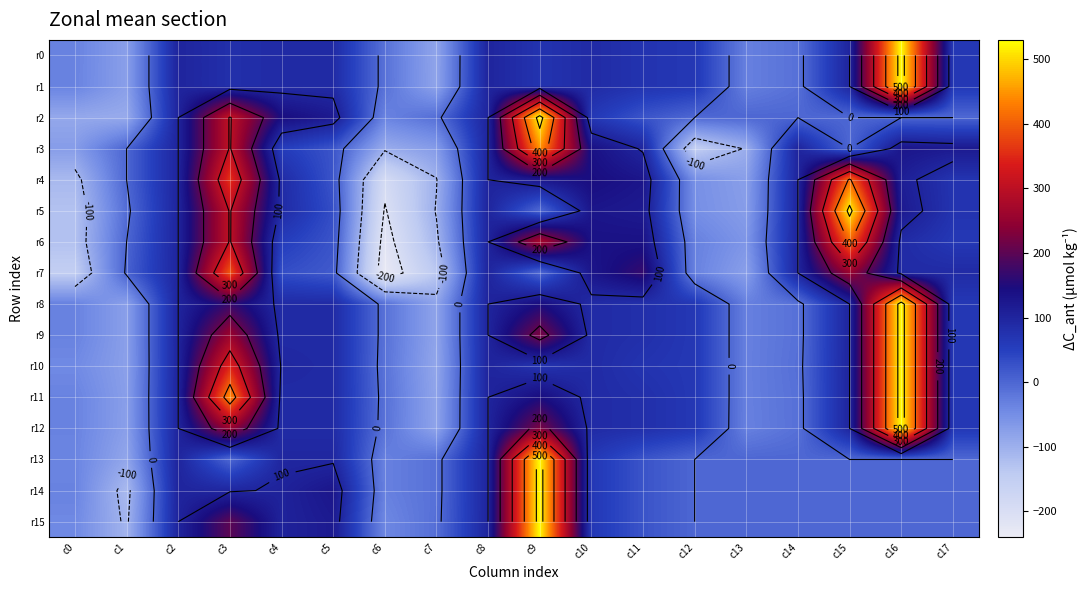

Is the value of r12 at c2 greater than the value of r14 at c8?

No